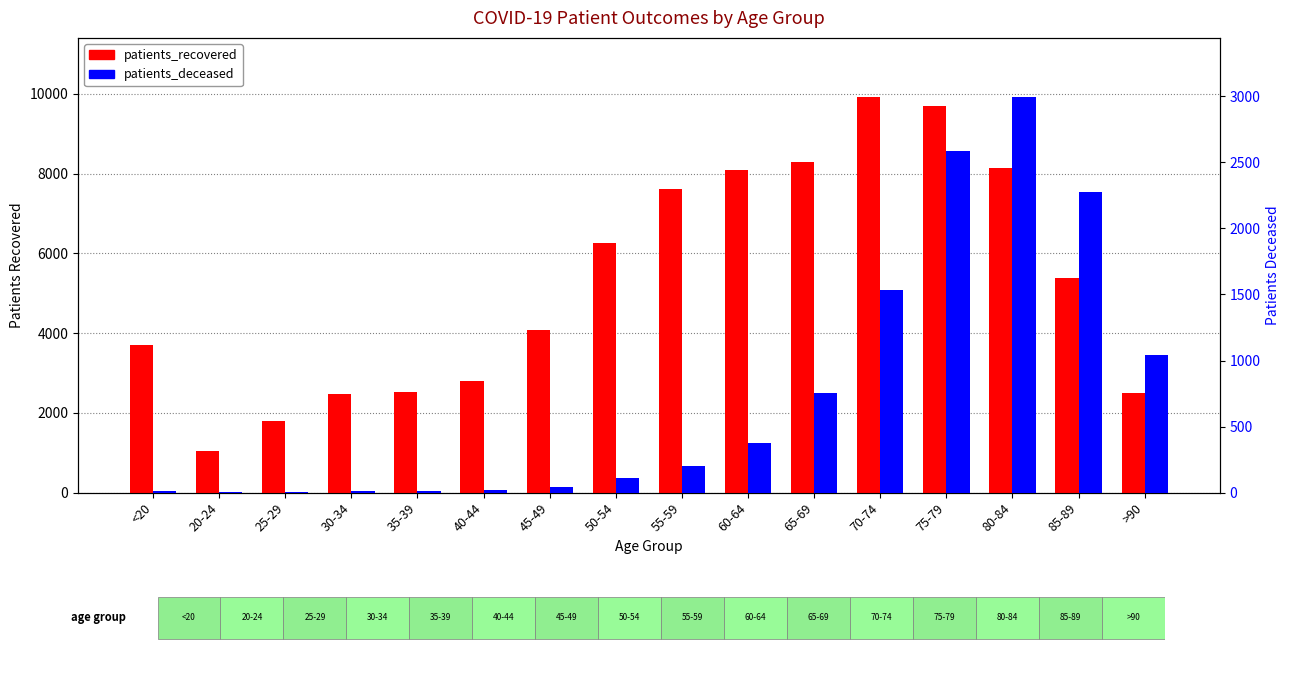

What is the maximum value for patients_recovered?

9917